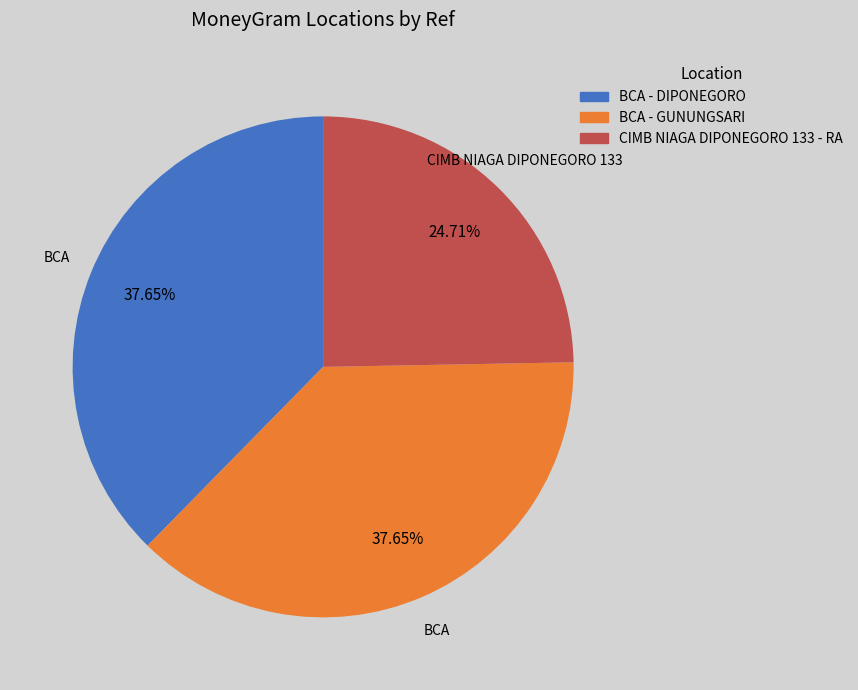

Does any single category account for the majority?

No